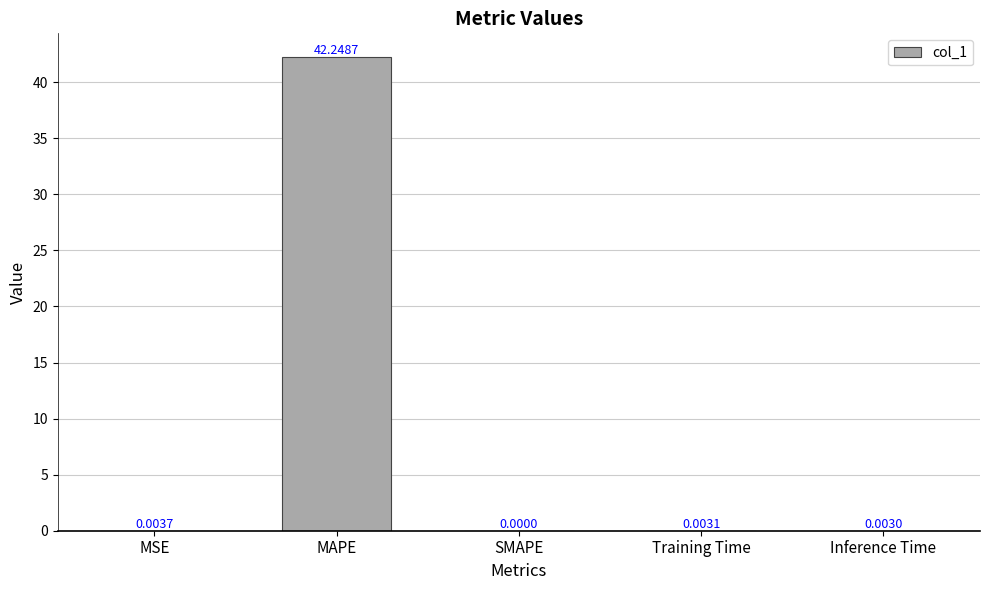

Which has a higher value, Training Time or SMAPE?

Training Time